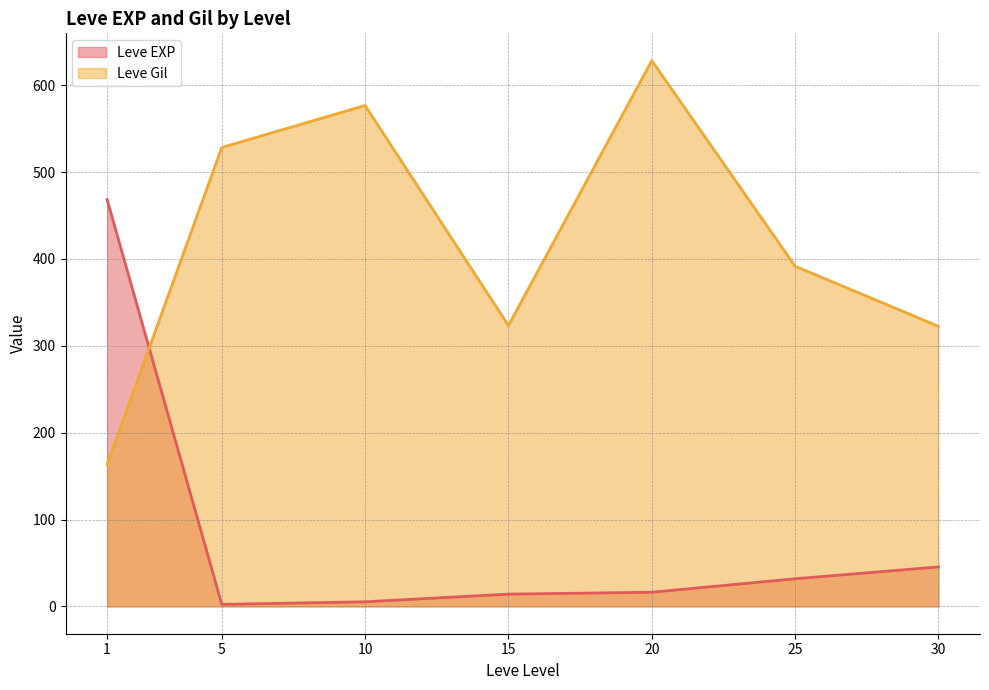

What is the spread (max minus min) of values at 15?

309.2